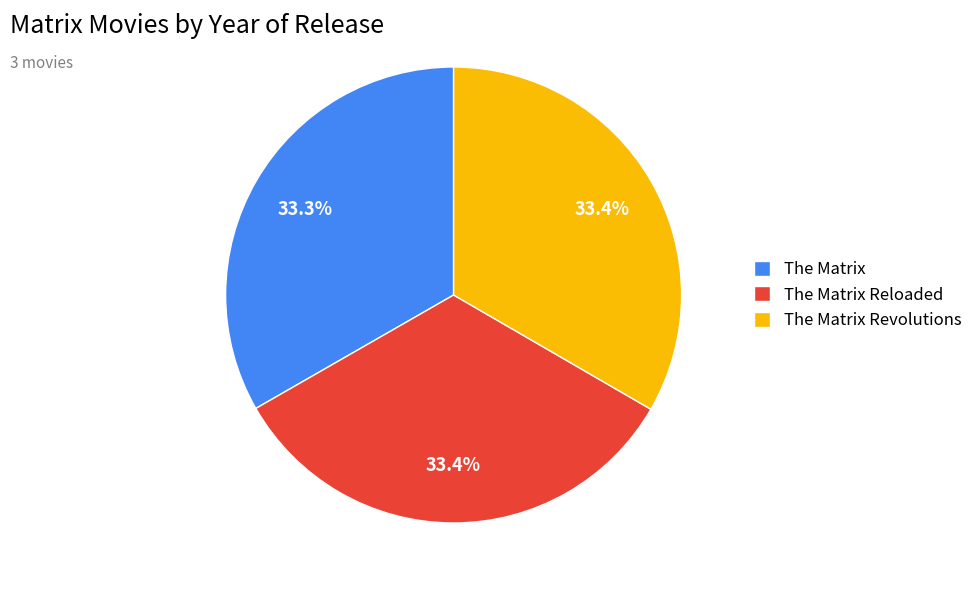

How many segments does this pie chart have?

3